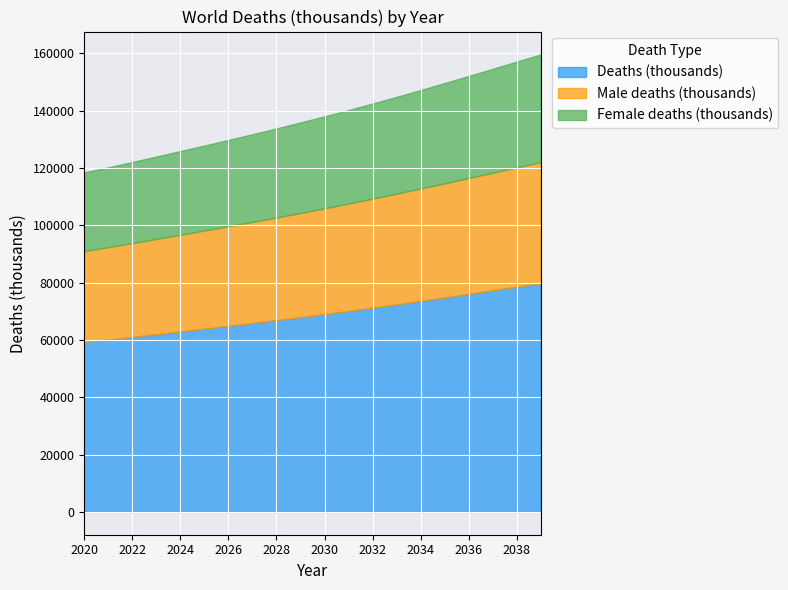

True or false: Male deaths (thousands) and Deaths (thousands) intersect in this chart.

False